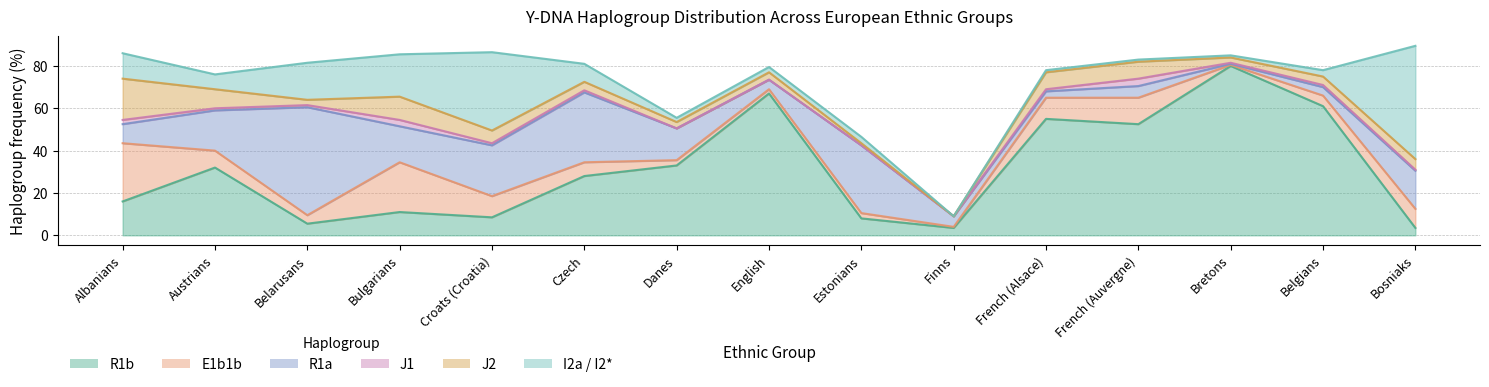

Rank the series at English from highest to lowest value.

R1b, R1a, J2, I2a_I2star, E1b1b, J1